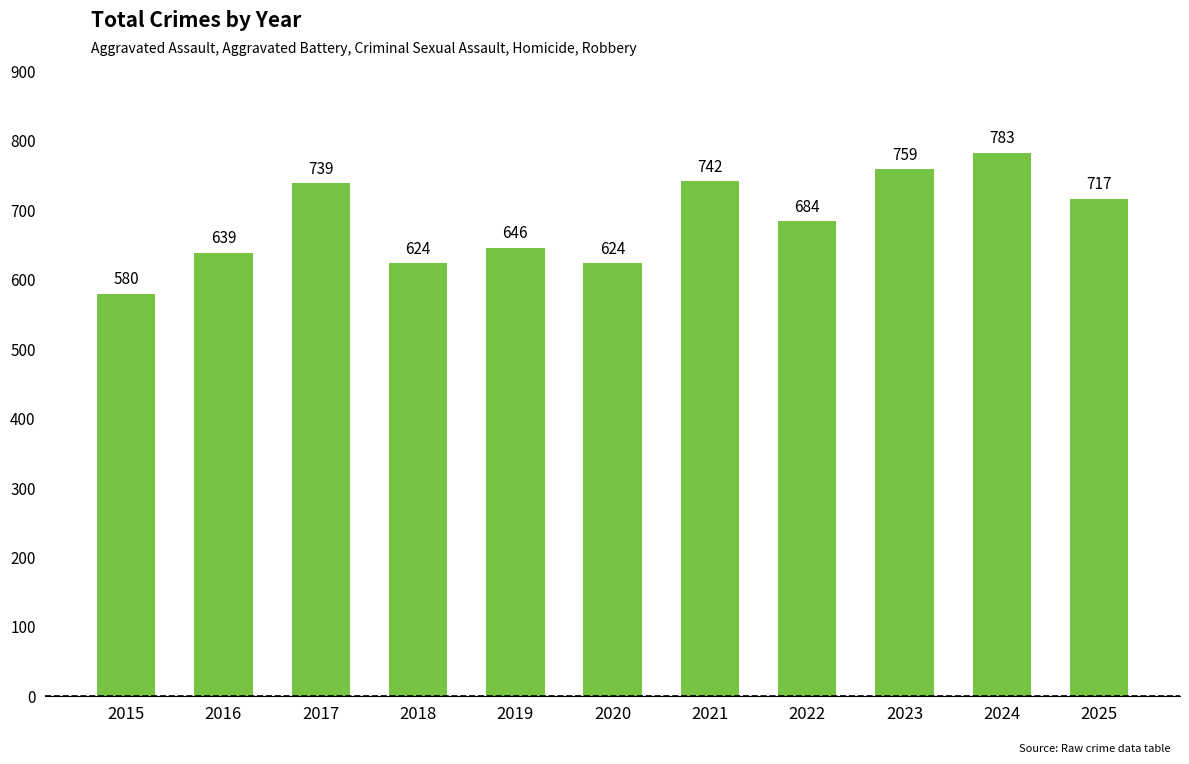

What is the value of the 5th bar from the left?

646